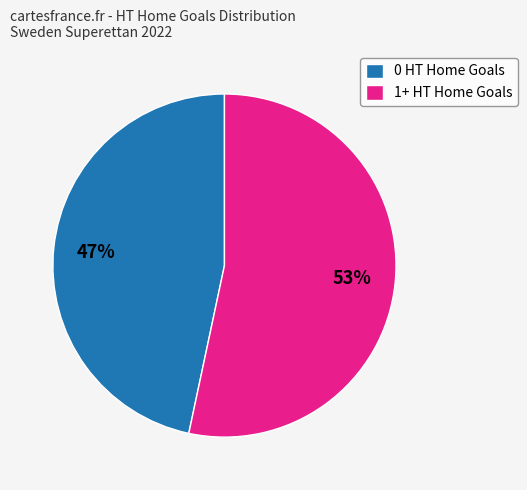

Count the number of slices in the pie.

2